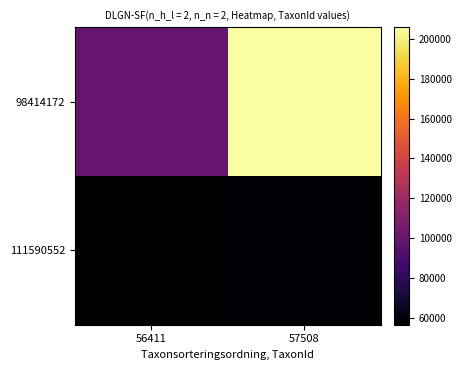

What is the spread (max minus min) of values at 56411?

43638